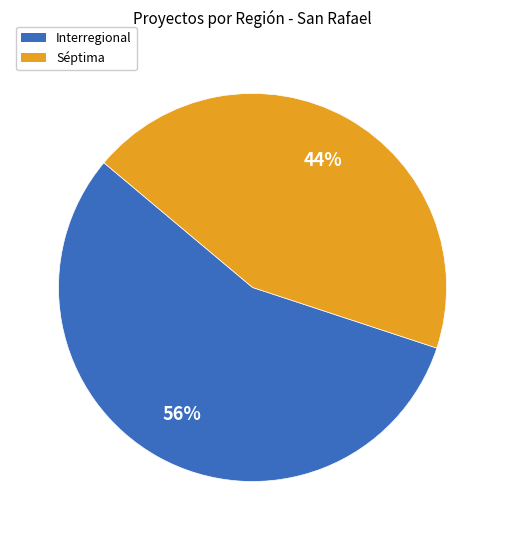

Is the sum of Interregional and Séptima greater than half?

Yes